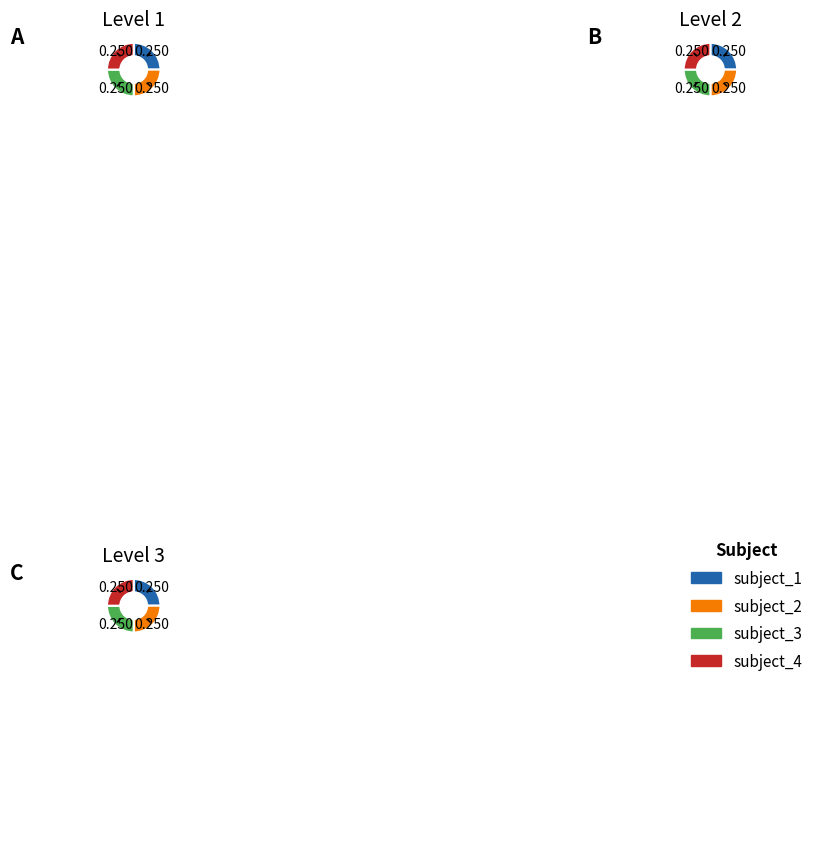

How many slices are in this pie chart?

4